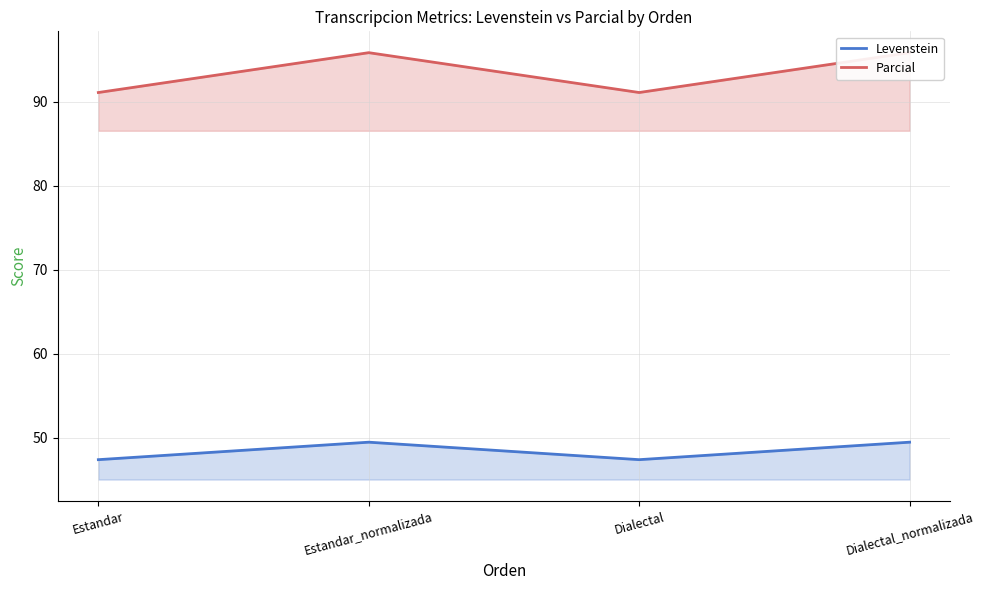

The Levenstein series shows 21.6 at Dialectal. True or false?

False